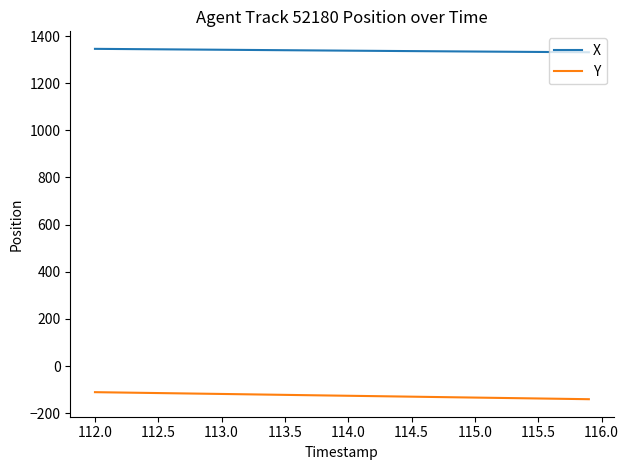

List the series in order of their overall mean, highest first.

X, Y